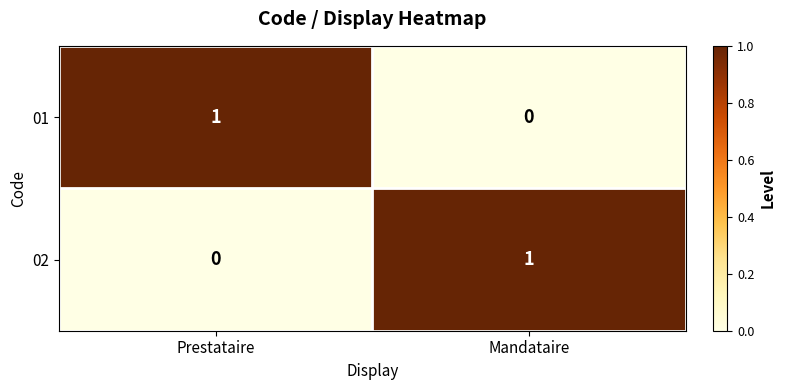

At which label is 01 closest to 0?

Mandataire